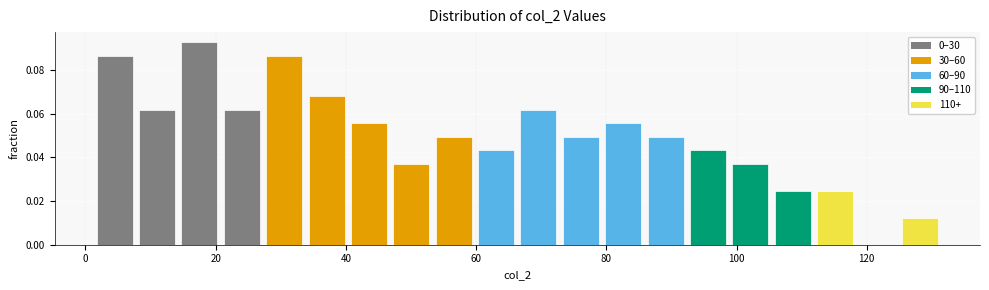

Read against the x-axis, roughly where is the centre of the tallest bar?

18